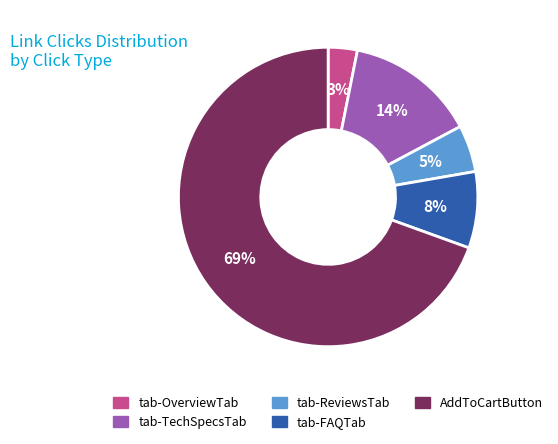

The tab-FAQTab slice represents 14% of the pie. True or false?

False